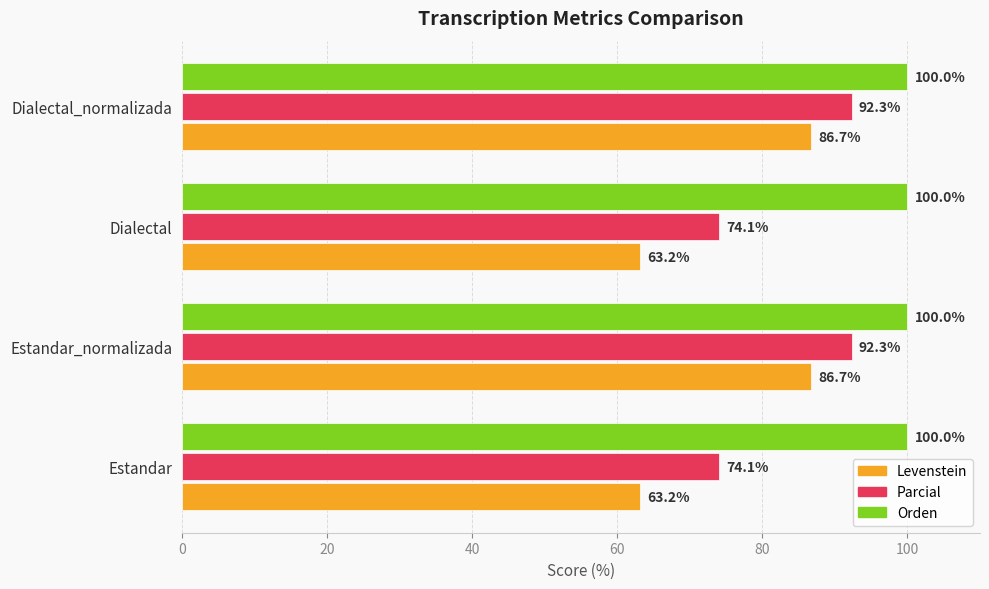

Which series has the largest total across all categories?

Orden